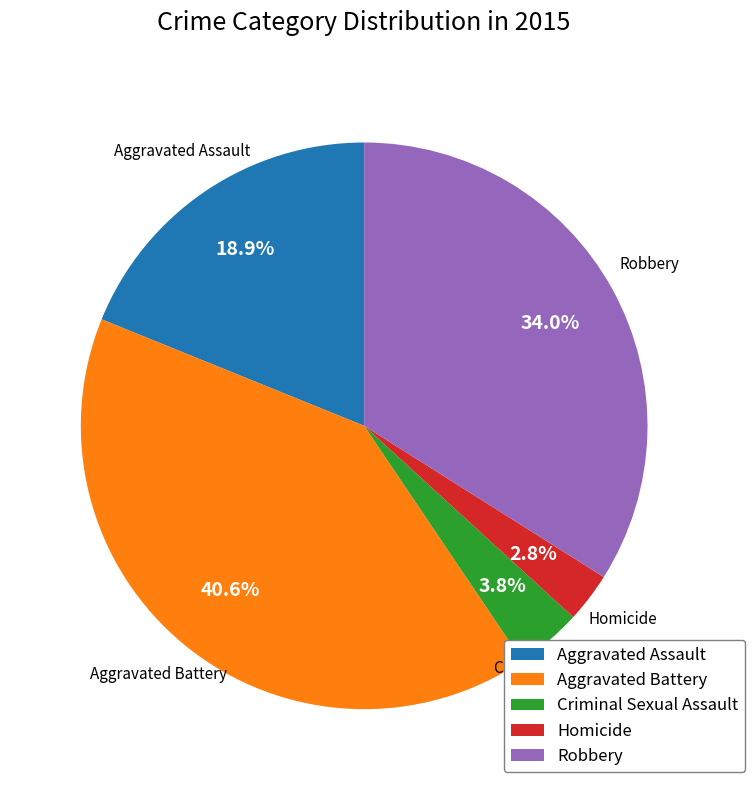

How many segments does this pie chart have?

5